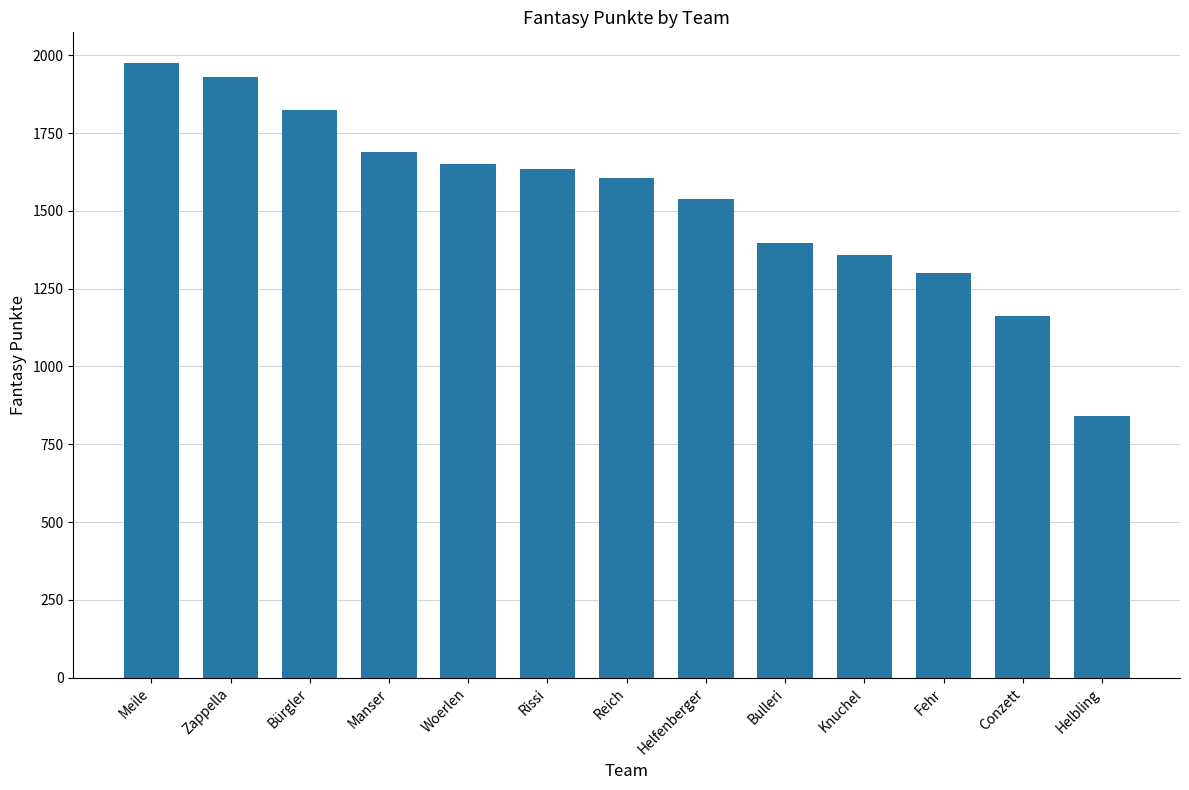

What is the smallest value displayed?

841